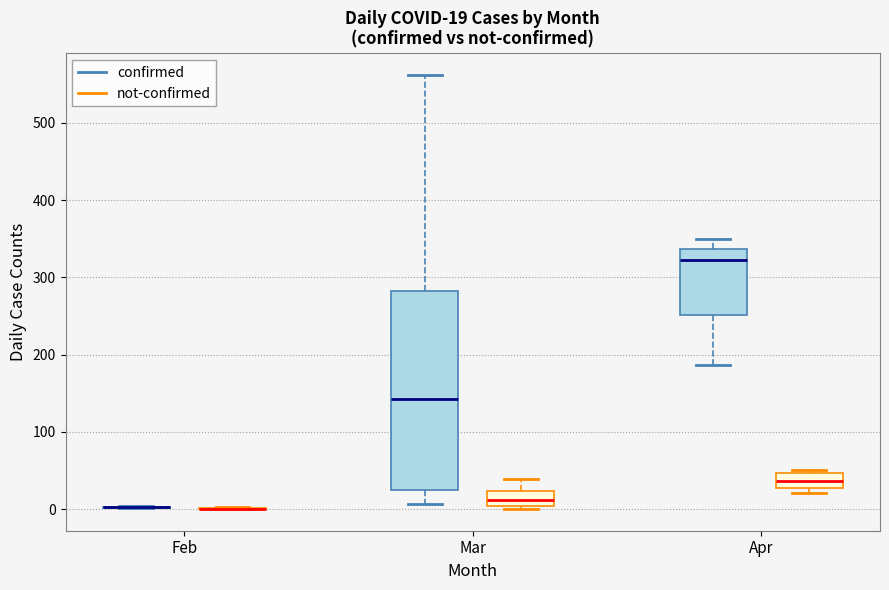

Which box is the tallest, from its lower edge to its upper edge?

Mar (confirmed)